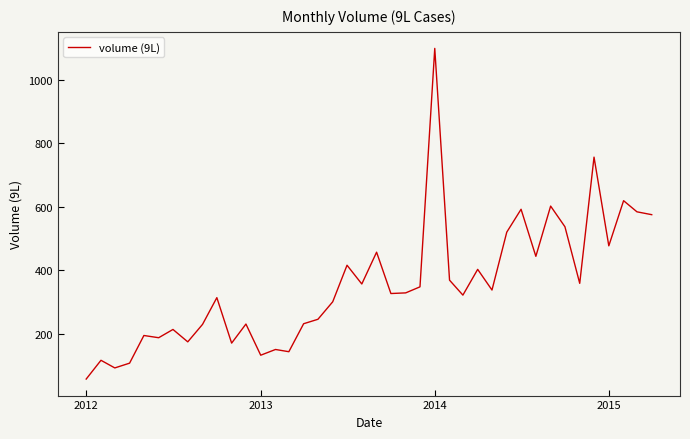

What is the difference between the maximum and minimum values?

1040